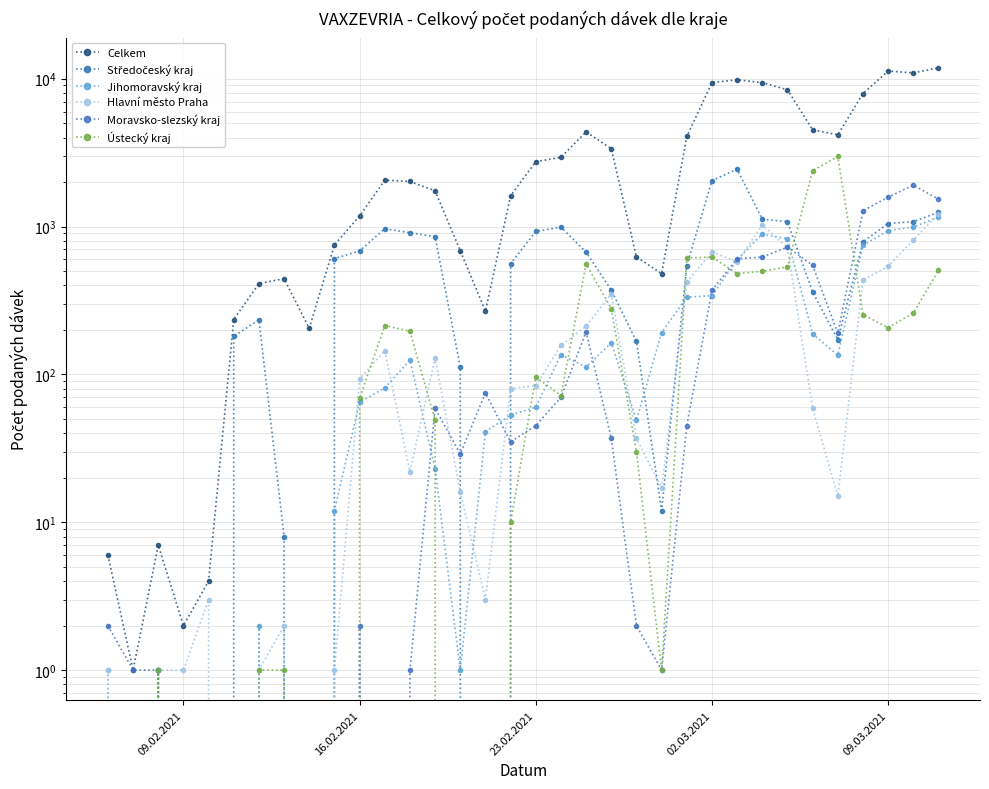

Which series changed the most between 09.03.2021 and 24?

Celkem